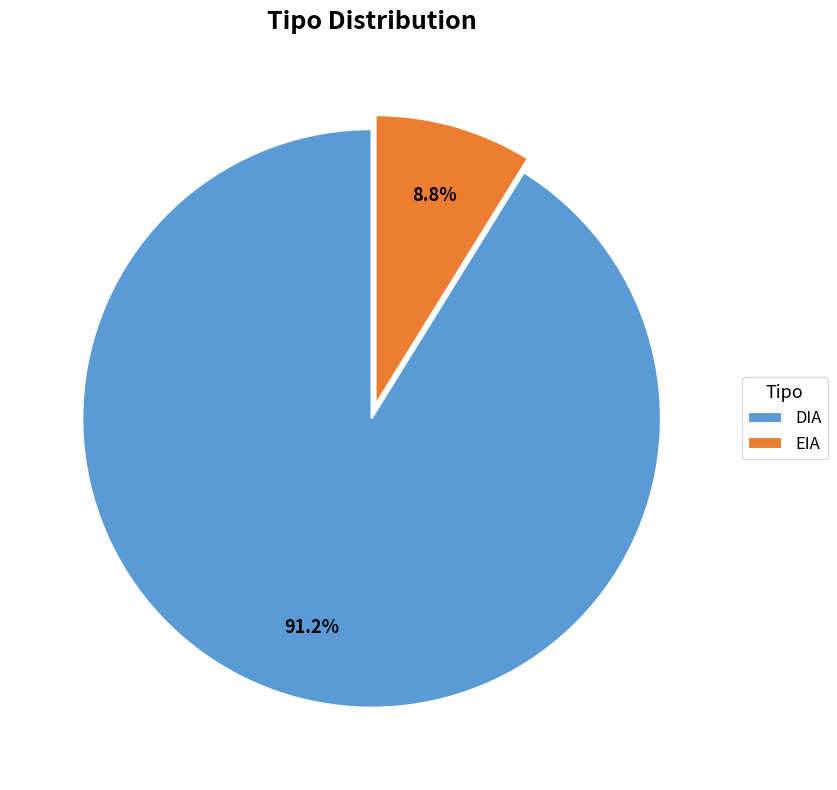

What is the ratio of the value at EIA to the value at DIA?

0.1